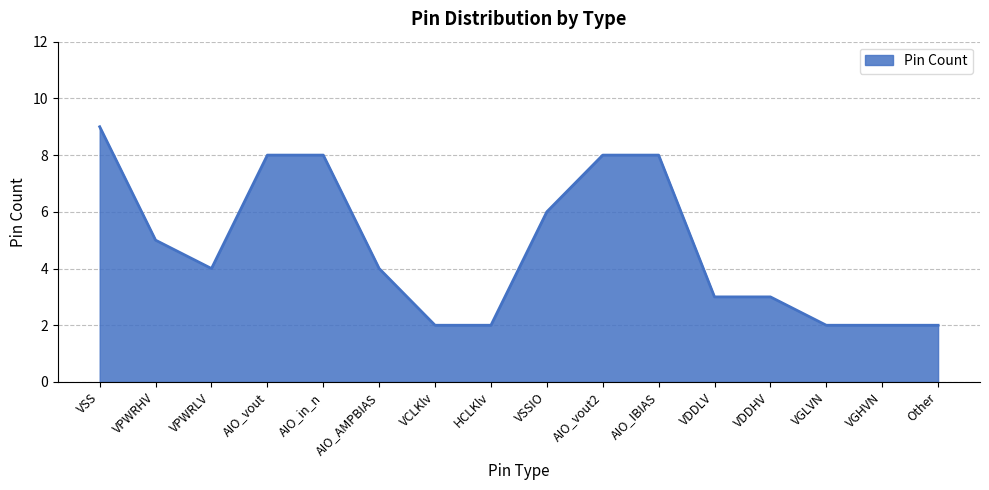

Between VSSIO and AIO_IBIAS, which is larger?

AIO_IBIAS